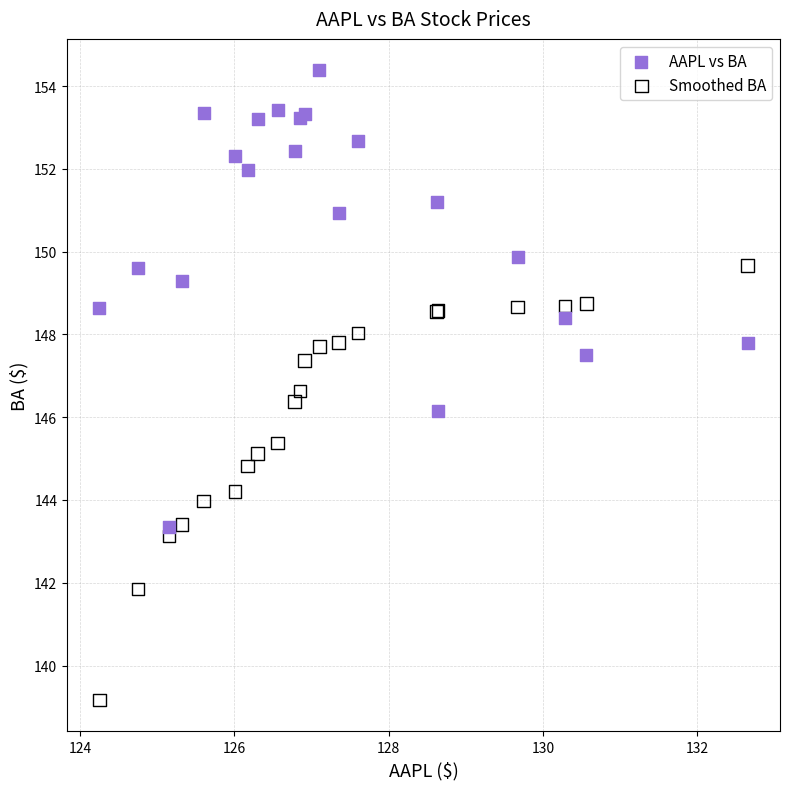

What is the X range (max minus min) for the scatter plot?

8.4